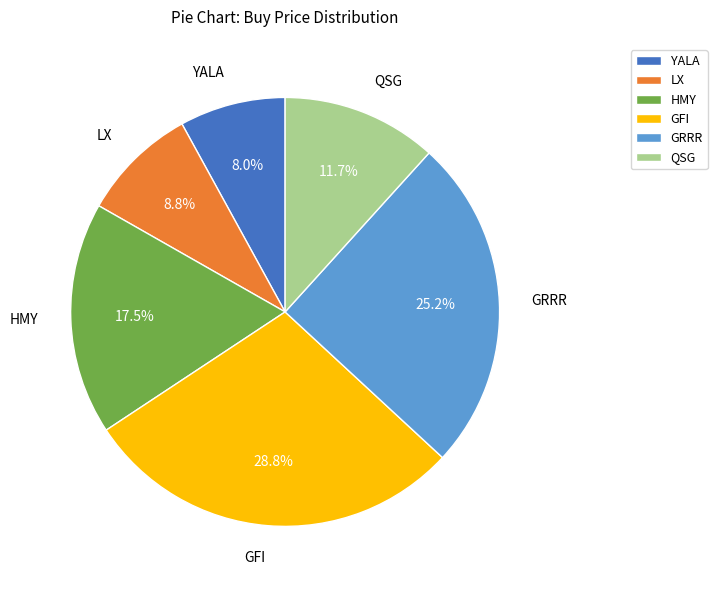

Rank the categories by value from highest to lowest.

GFI, GRRR, HMY, QSG, LX, YALA